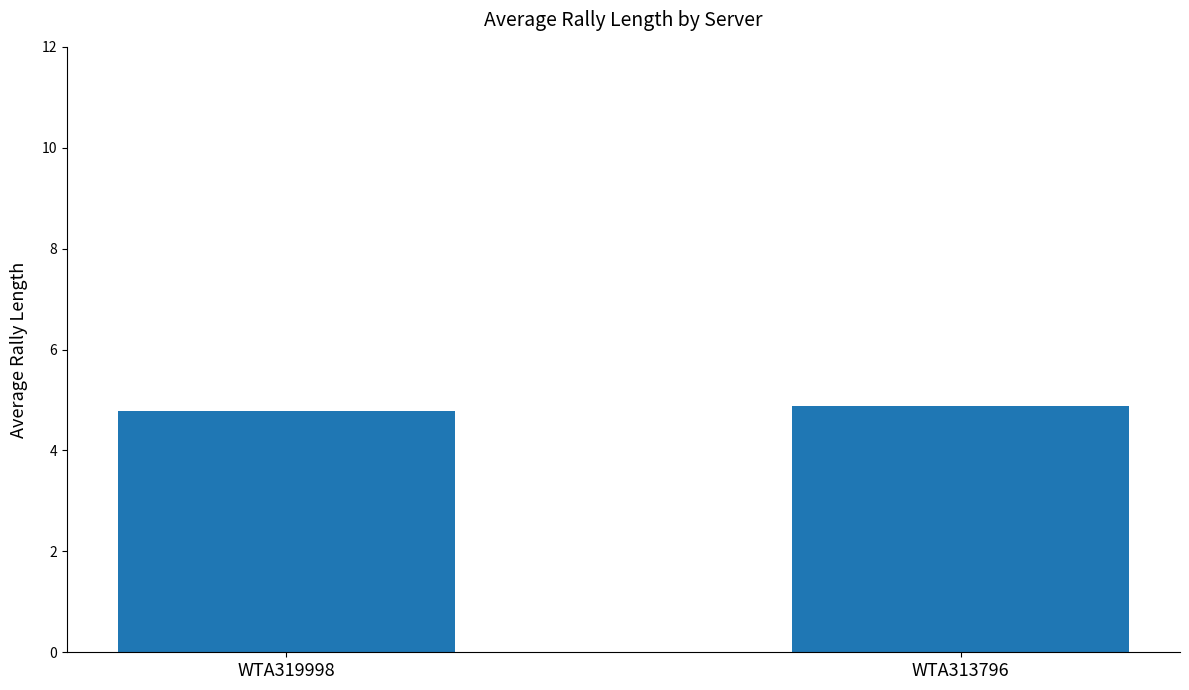

True or false: the data shows 4.8 at WTA319998.

True